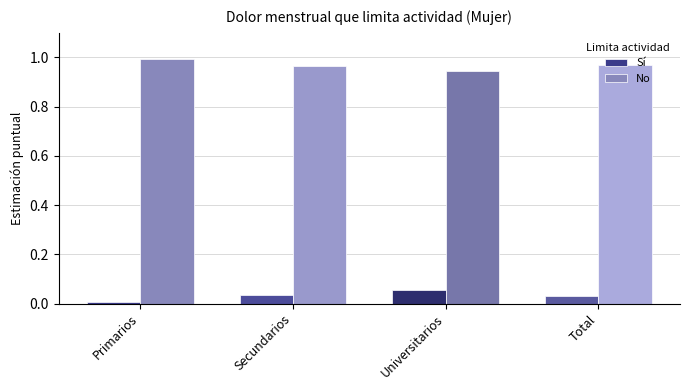

Rank the series by their maximum value, from highest to lowest.

No, Sí